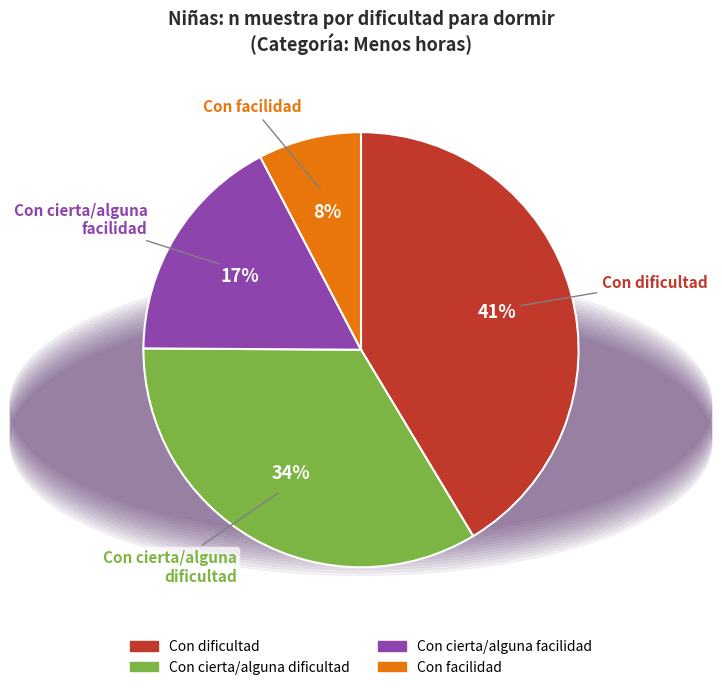

What is the ratio of the value at Con cierta/alguna dificultad to the value at Con cierta/alguna facilidad?

2.0